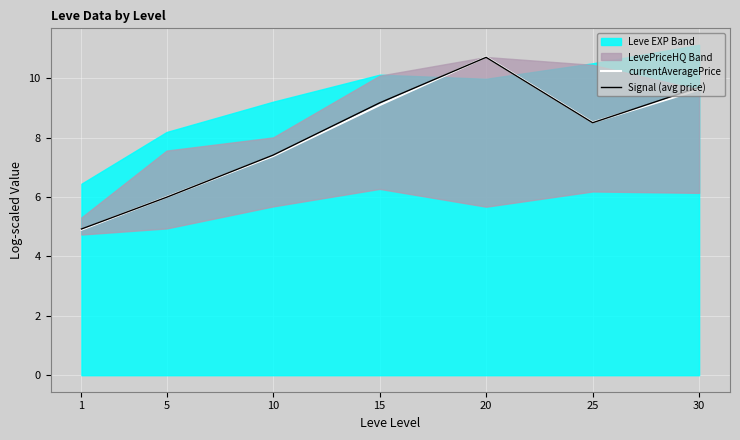

Where is the first local minimum for Signal (avg price)?

25